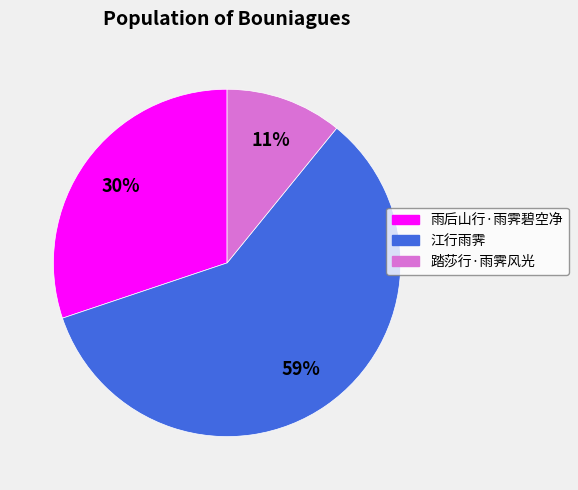

To the nearest percent, what is the difference between the 雨后山行·雨霁碧空净 and 江行雨霁 slice percentages?

29%